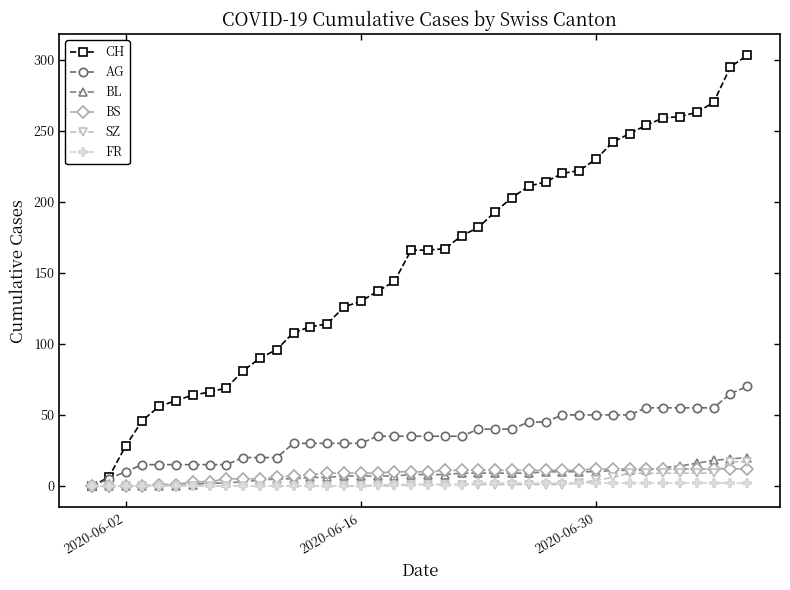

Does the chart have visible grid lines?

No